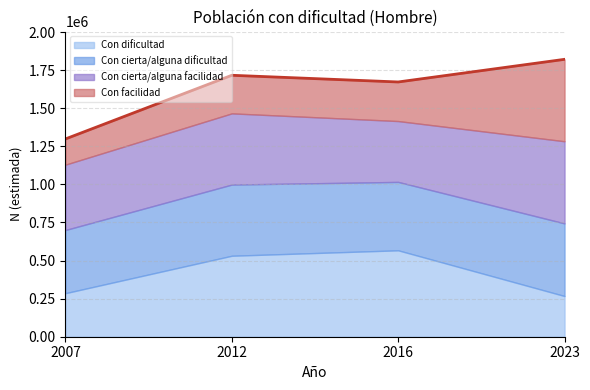

Read the Con cierta/alguna facilidad value at 2012, to the nearest 10.

467460